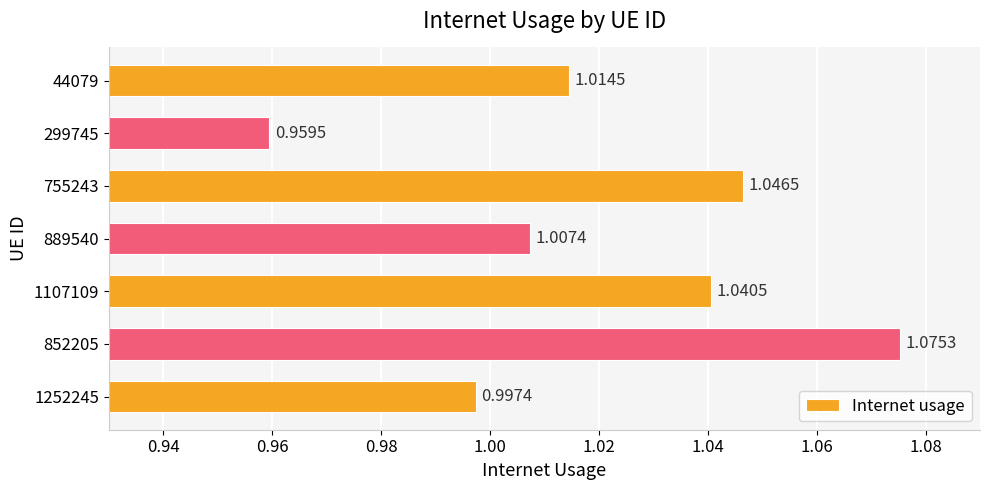

What is the sum of all values?

7.1